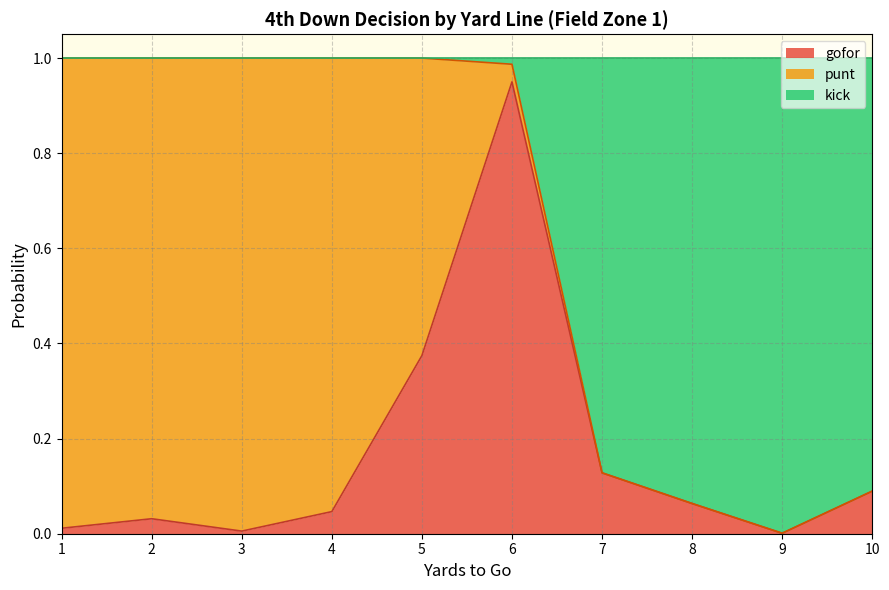

Which has a higher value, 5 or 7?

5